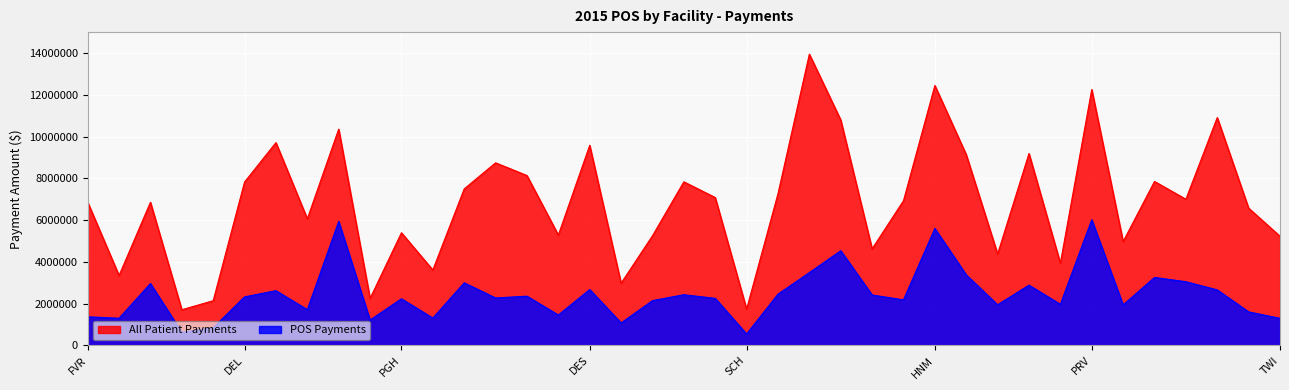

List the series in order of their overall mean, highest first.

All Patient Payments, POS Payments